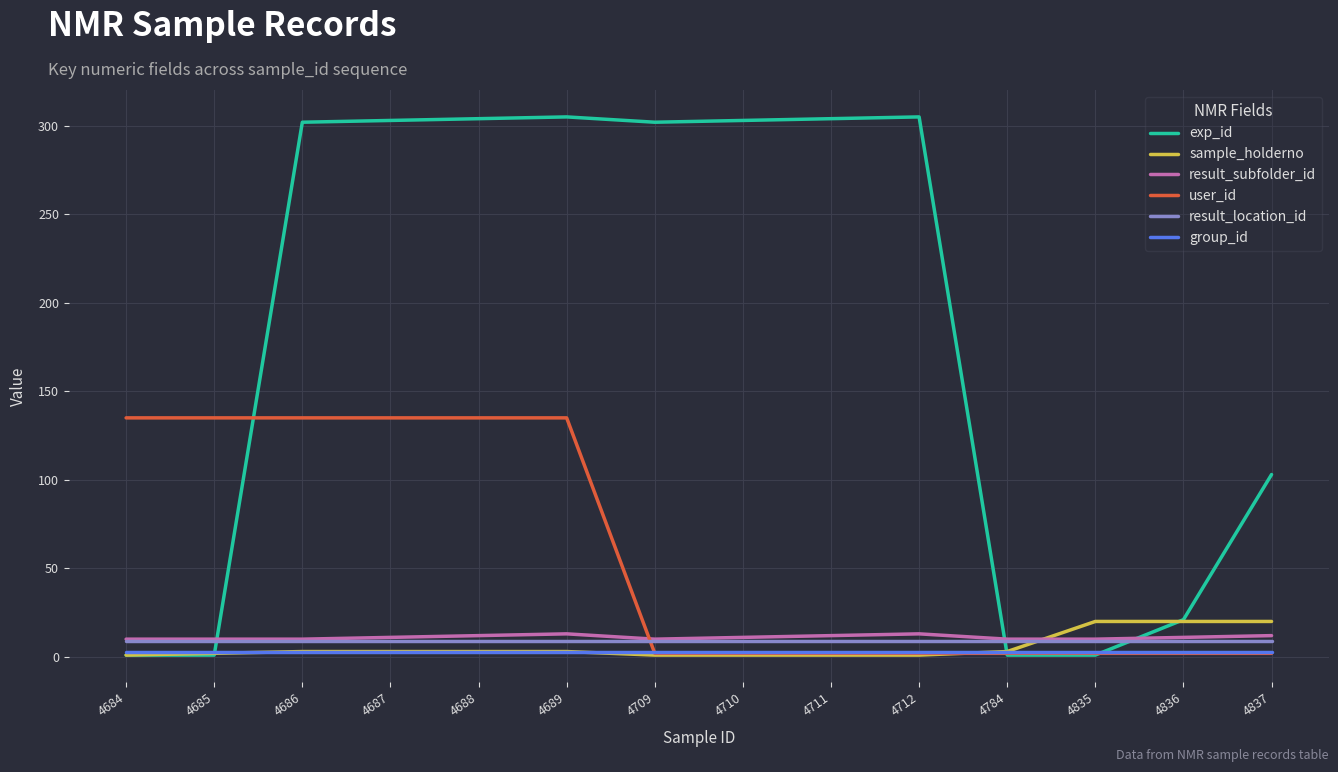

Is it true that result_subfolder_id equals 10 at 4709?

True